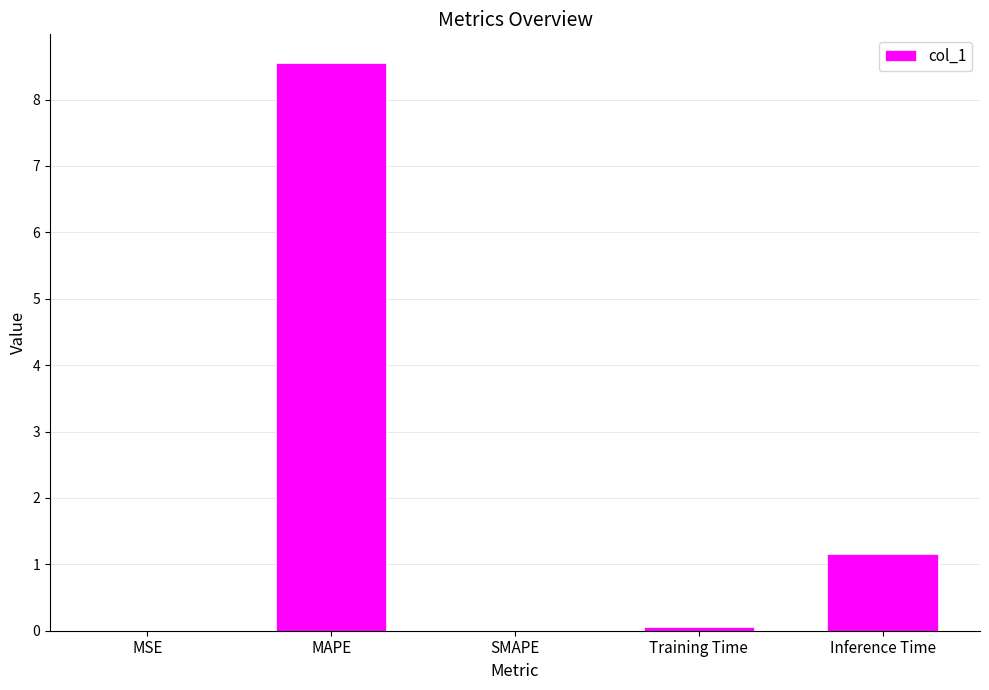

What is the sum of all values?

9.8